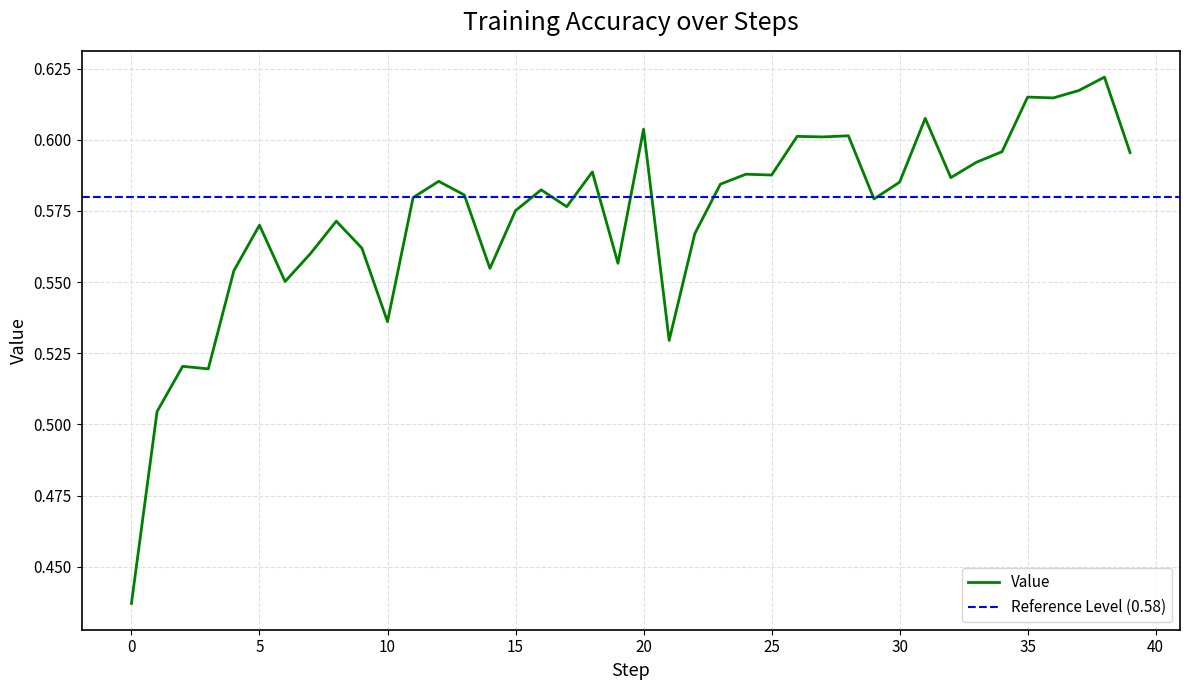

List the labels in order of value, smallest first.

0, 1, 3, 2, 21, 10, 6, 4, 14, 19, 7, 9, 22, 5, 8, 15, 17, 29, 11, 13, 16, 23, 30, 12, 32, 25, 24, 18, 33, 39, 34, 27, 26, 28, 20, 31, 36, 35, 37, 38